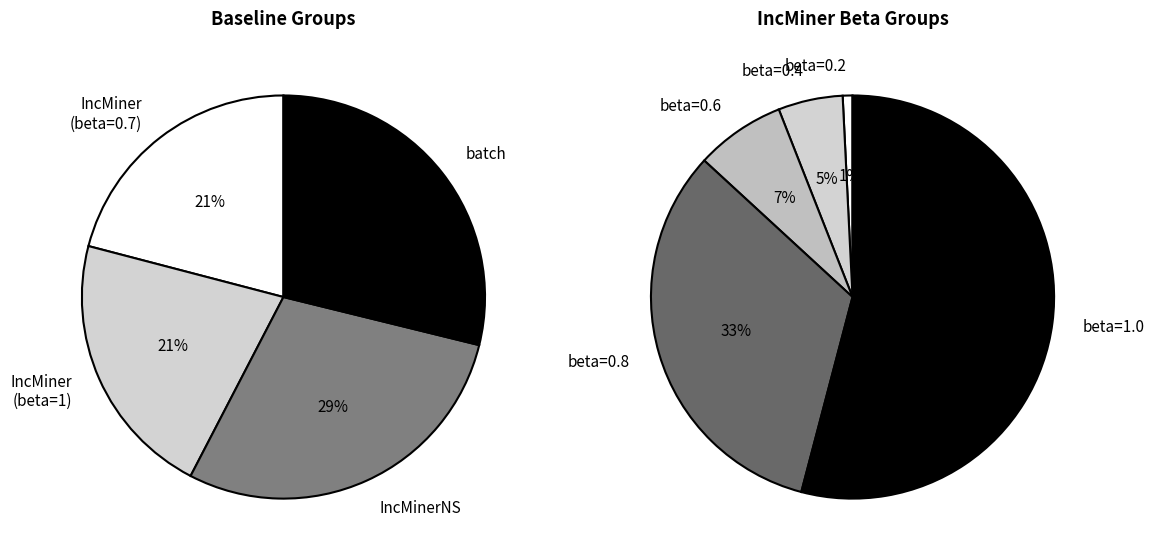

Between 1 and 4, which is larger?

4